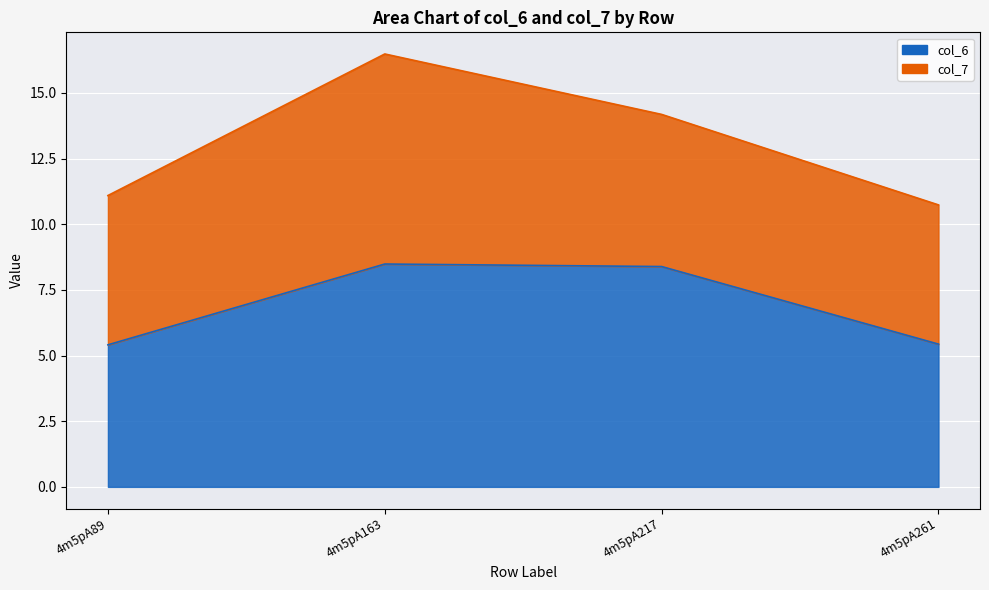

At which category does the chart reach its minimum across all series?

4m5pA89